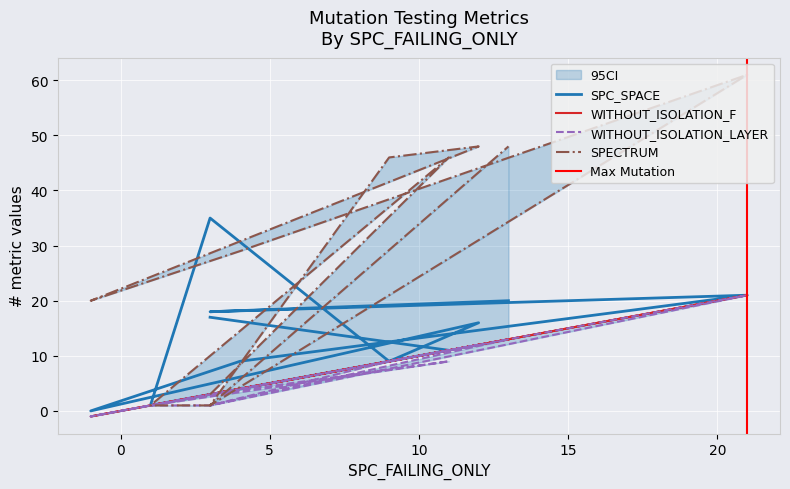

What is the difference between the highest and lowest values at 9?

37